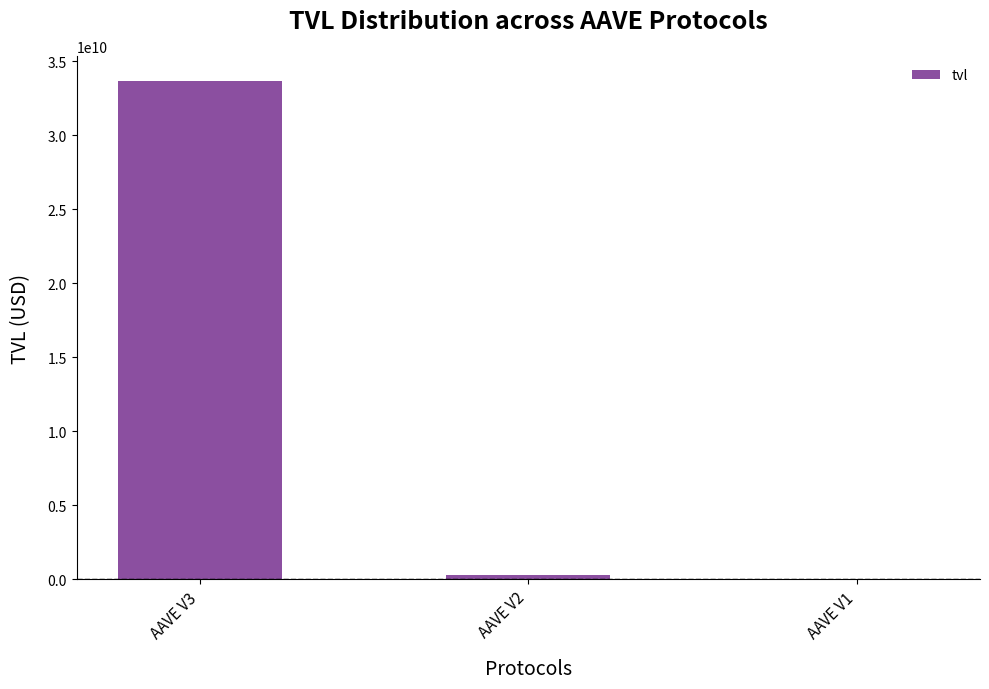

Which category has the highest value across all series?

AAVE V3